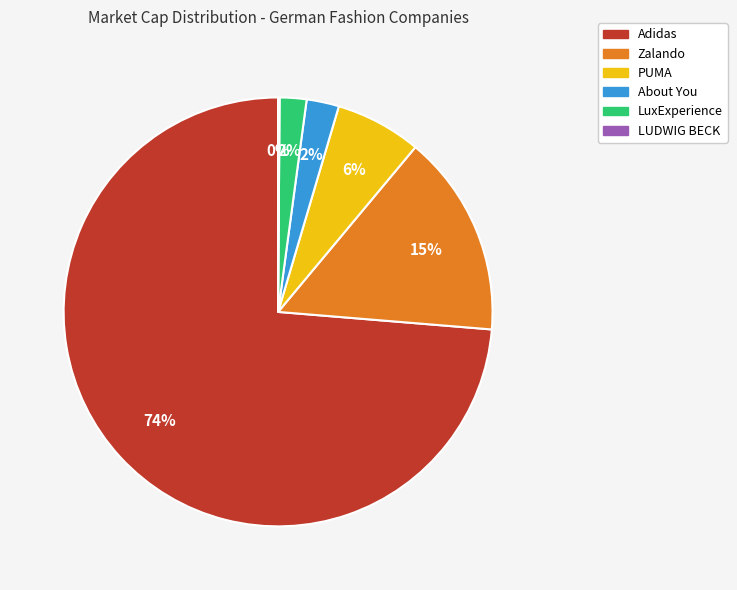

To the nearest percent, what portion does About You represent?

2%